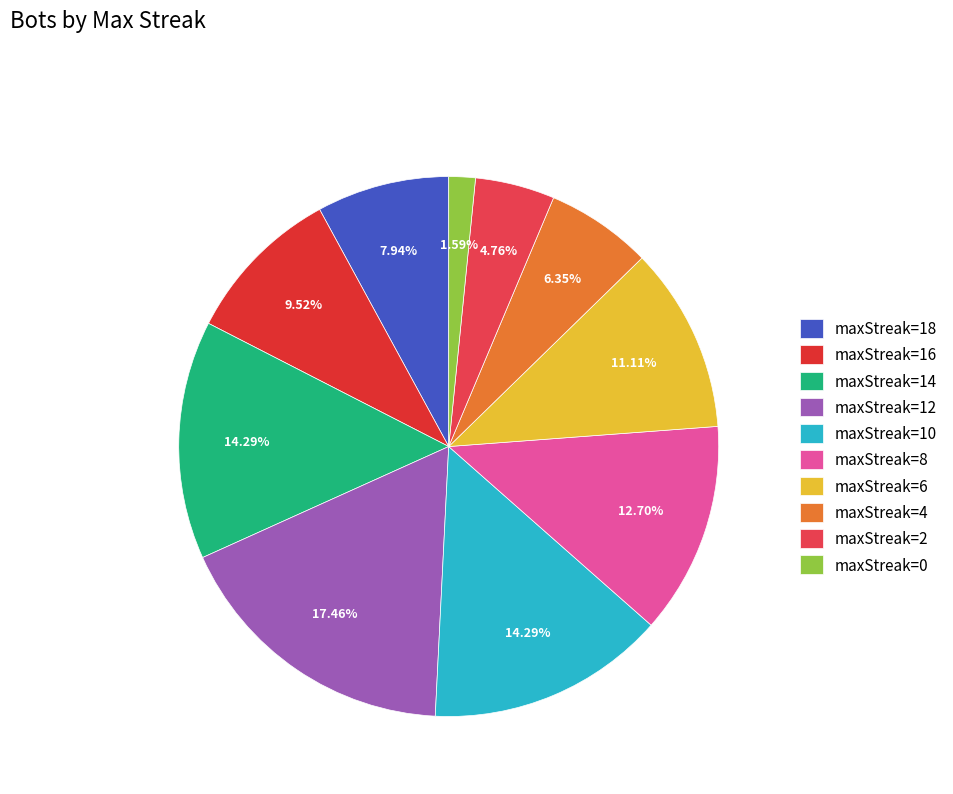

Is the sum of maxStreak=0 and maxStreak=18 greater than half?

No